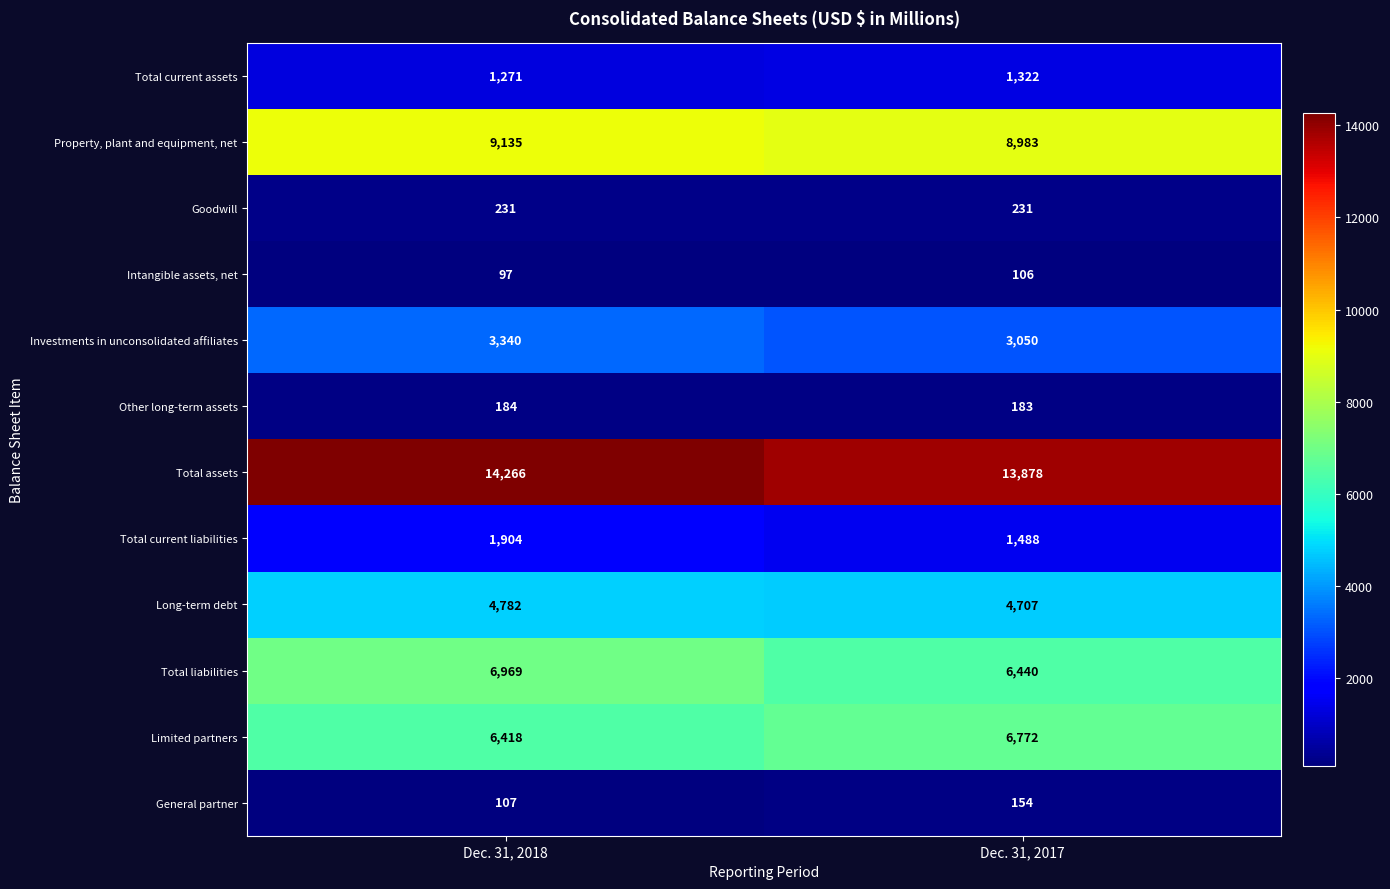

Reading right to left, list all the values displayed in this chart.

Total current assets: 1322	1271
Property, plant and equipment, net: 8983	9135
Goodwill: 231	231
Intangible assets, net: 106	97
Investments in unconsolidated affiliates: 3050	3340
Other long-term assets: 183	184
Total assets: 13878	14266
Total current liabilities: 1488	1904
Long-term debt: 4707	4782
Total liabilities: 6440	6969
Limited partners: 6772	6418
General partner: 154	107